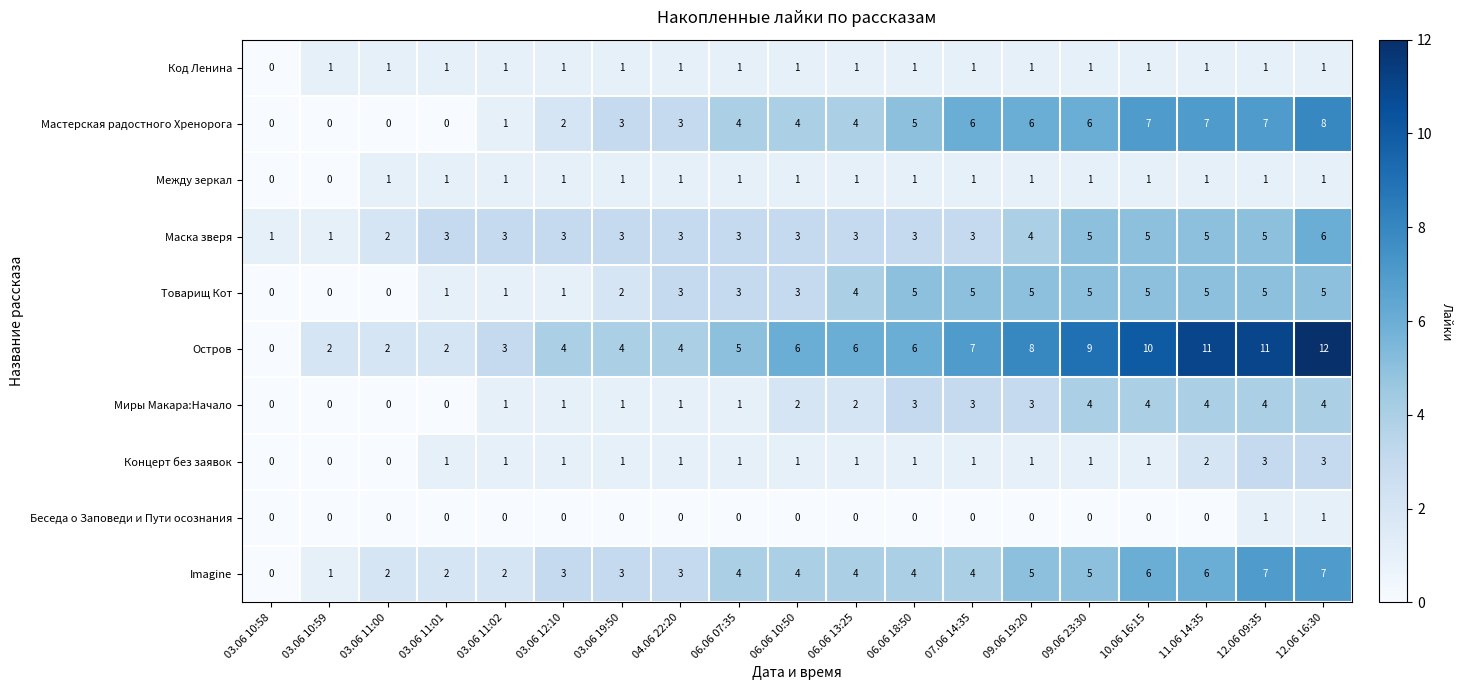

What is the sum of all Код Ленина values?

18